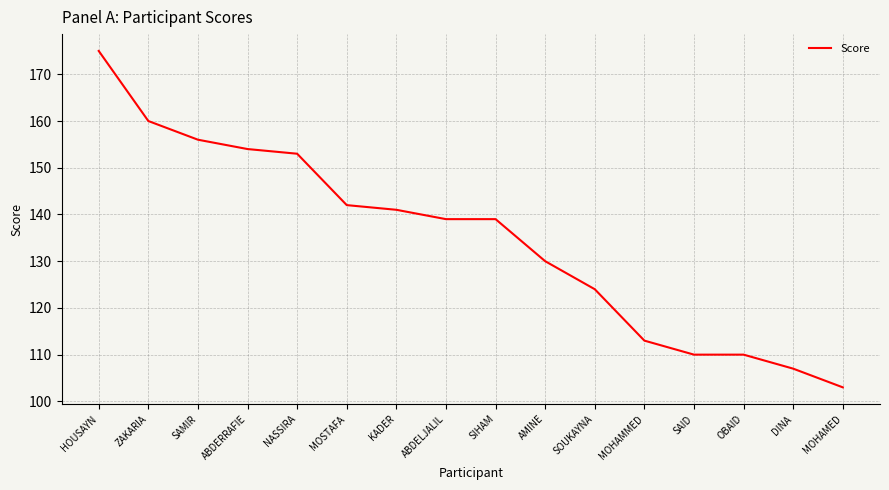

What is the greatest value displayed?

175